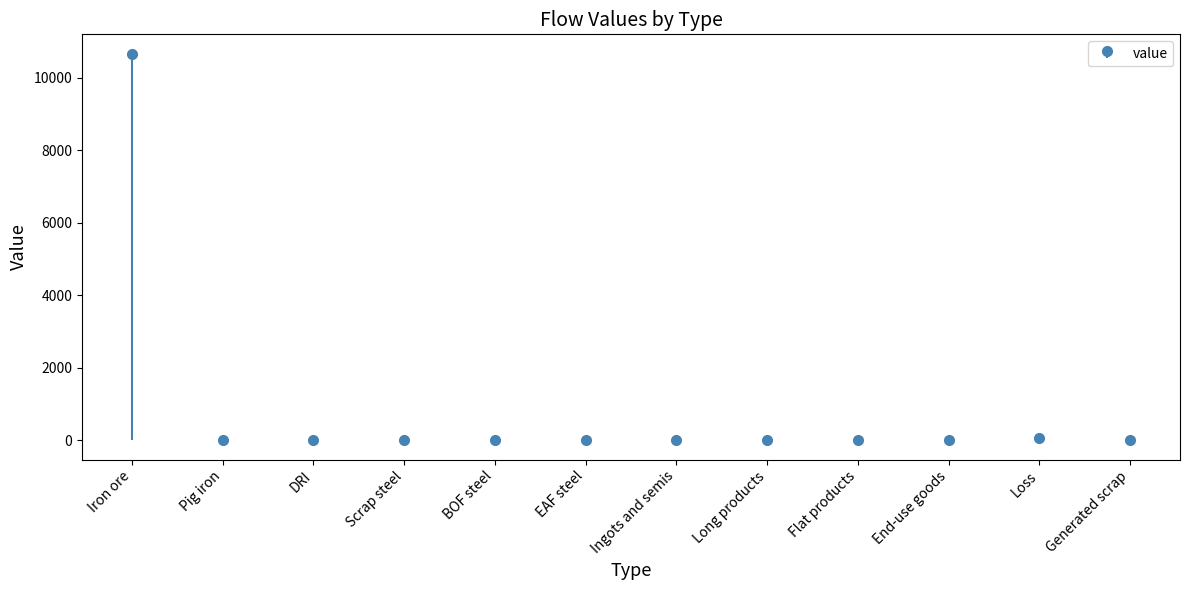

Which category has the highest value across all series?

Iron ore